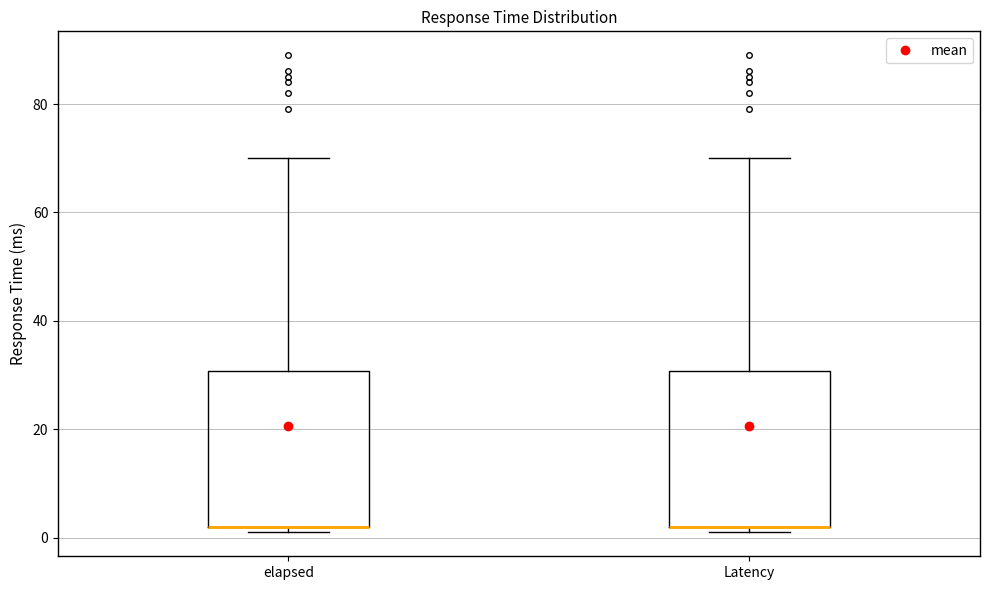

Where is the upper edge of the box for Latency on the y-axis? The values are not printed on the chart, so give them approximately, as read against the axis.

30